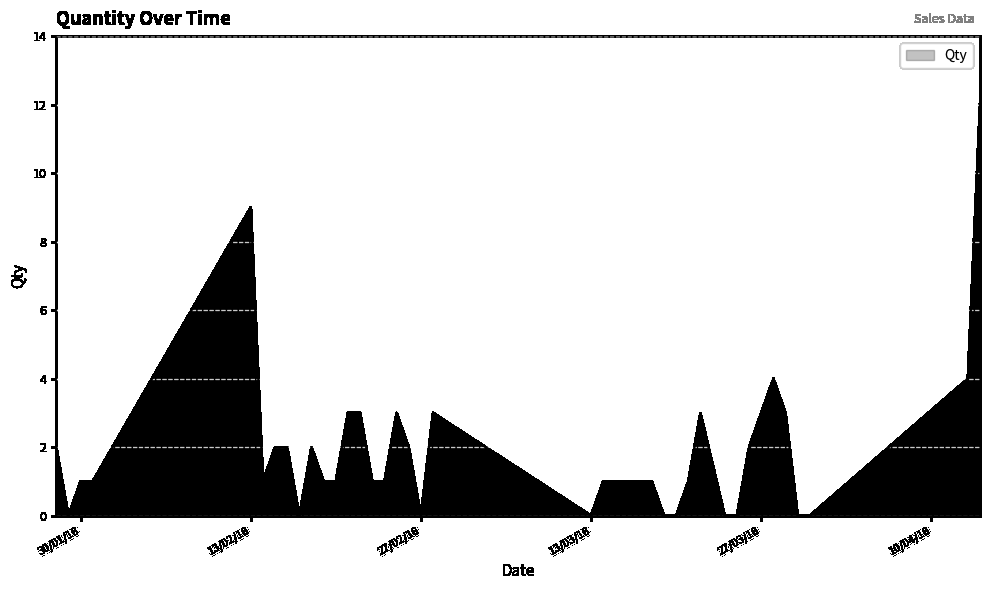

What is the sum of all values?

75